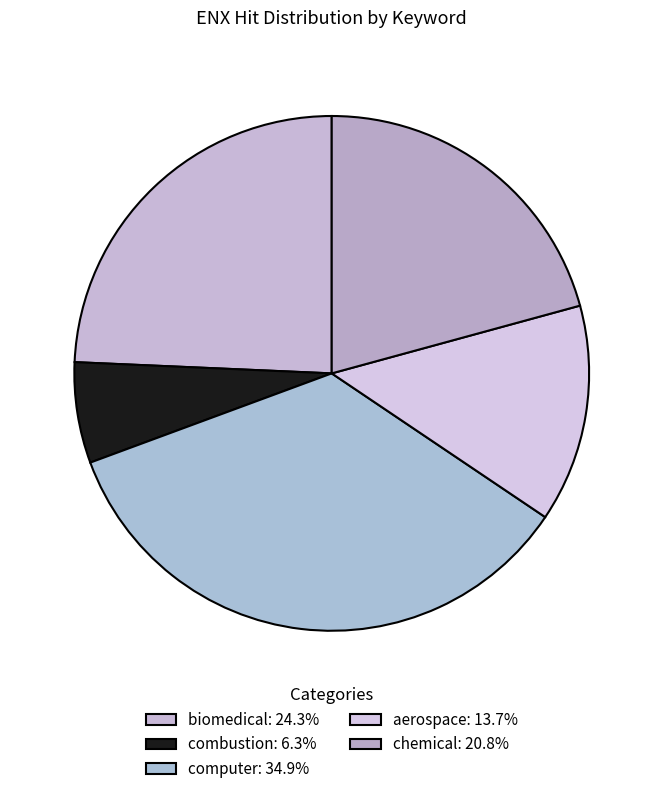

Is the sum of biomedical and chemical greater than half?

No